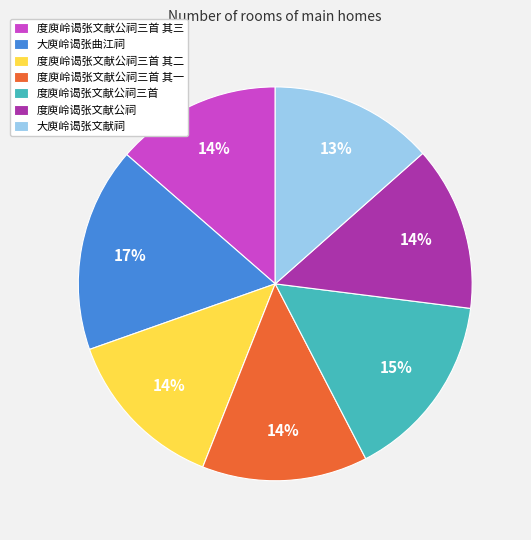

How many segments does this pie chart have?

7